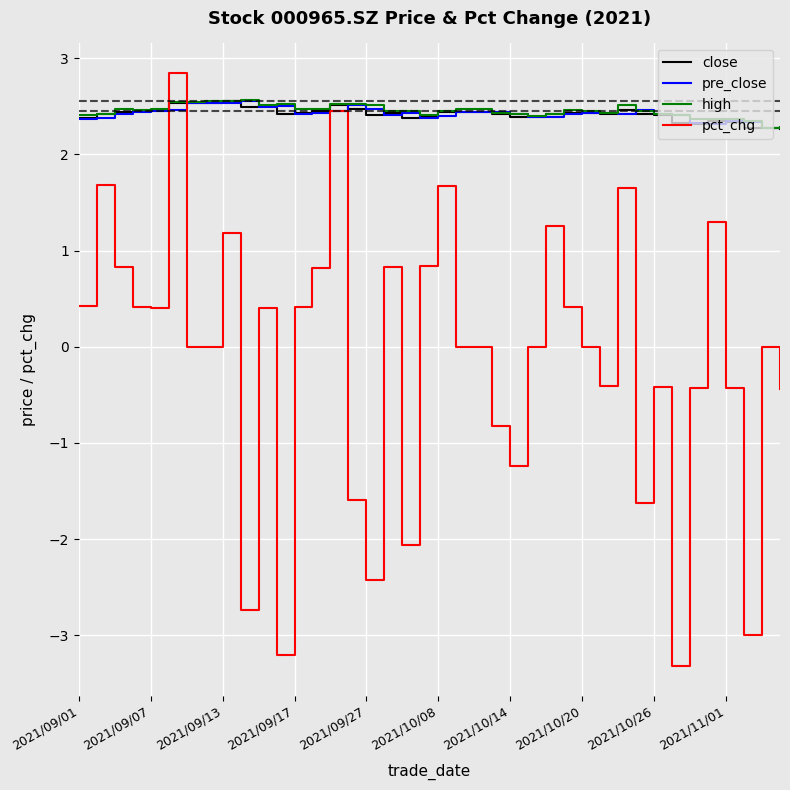

Which series has the largest range (max minus min)?

pct_chg